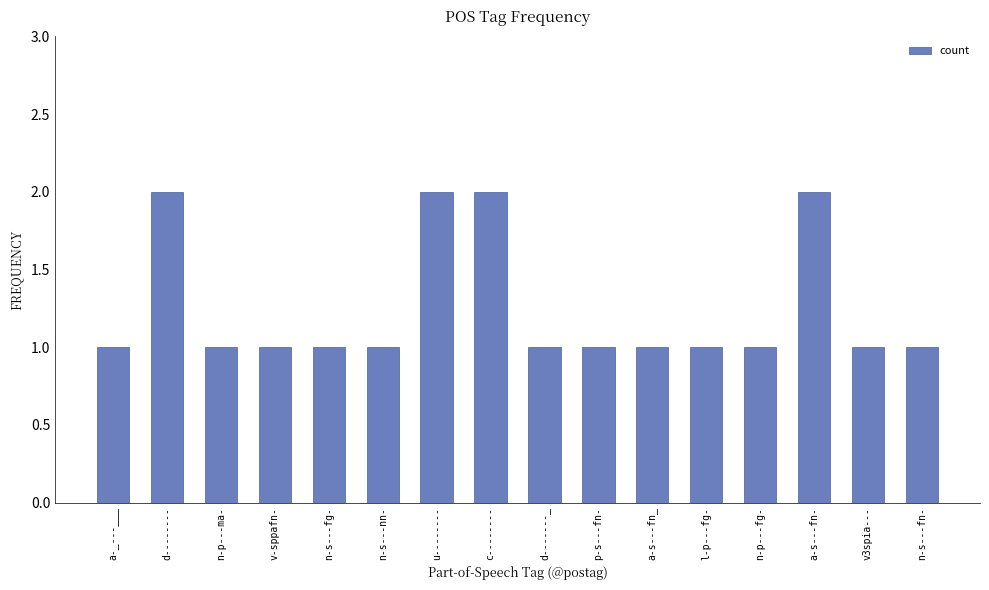

Reading right to left, list all the values displayed in this chart.

1	1	2	1	1	1	1	1	2	2	1	1	1	1	2	1